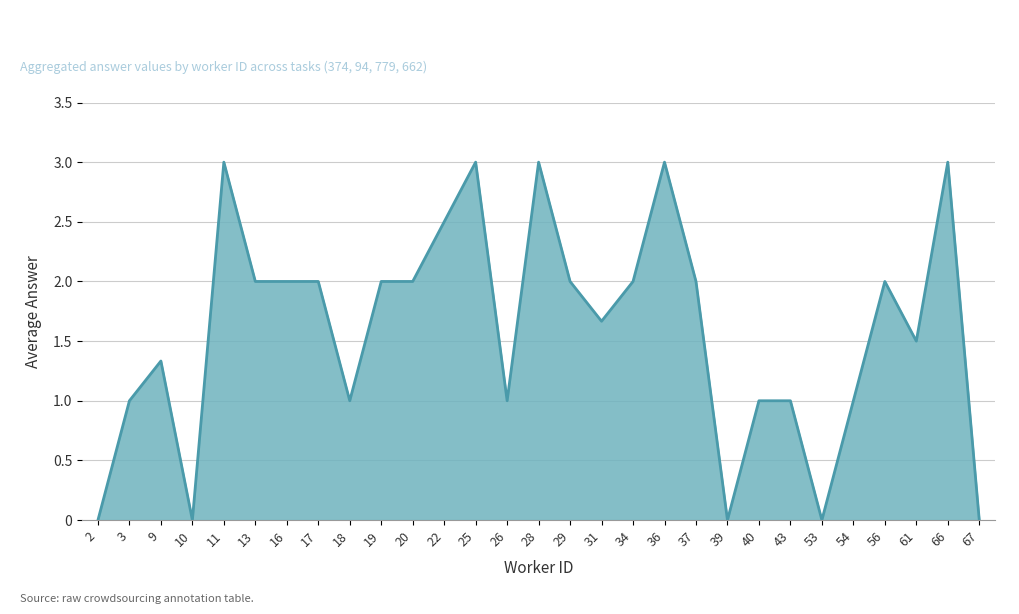

What is the greatest value displayed?

3.0